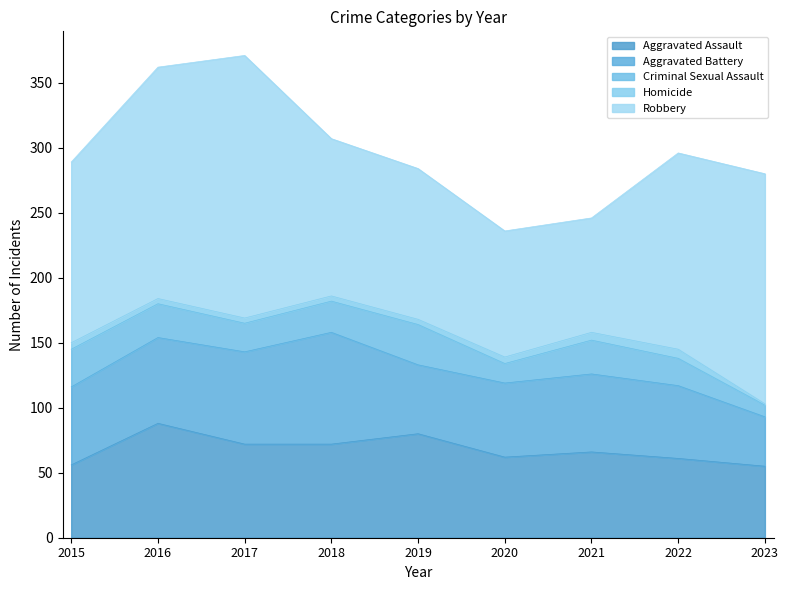

What is the difference between the maximum and minimum values in the Aggravated Battery series?

48